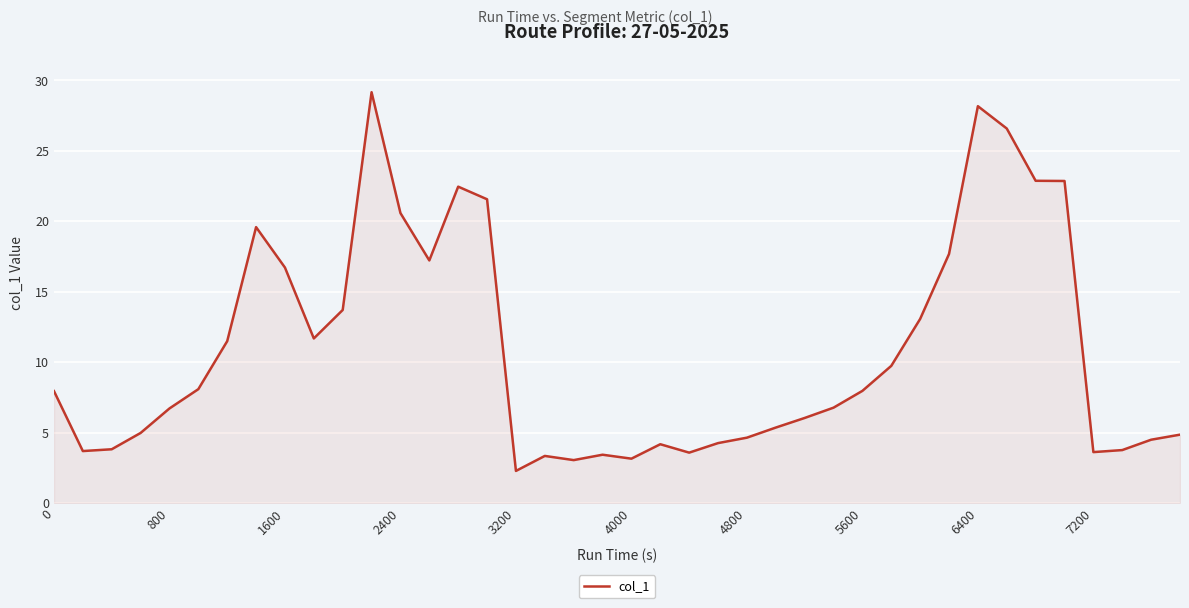

What is the smallest value displayed?

2.3